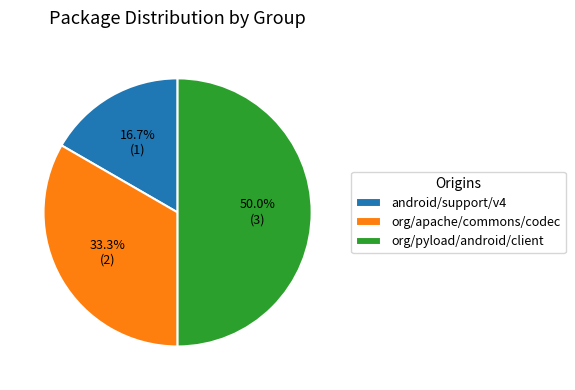

The org/pyload/android/client slice represents 60% of the pie. True or false?

False